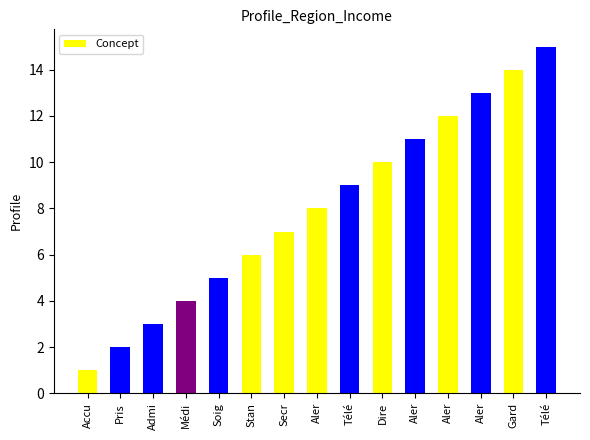

What is the difference between the second highest and minimum values?

13